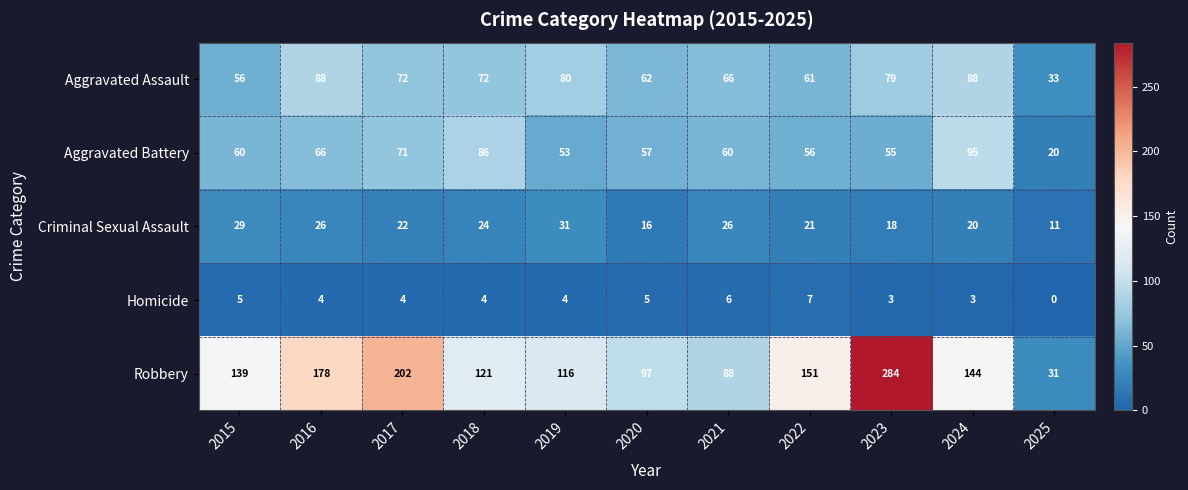

Is it true that Aggravated Battery equals 90 at 2021?

False